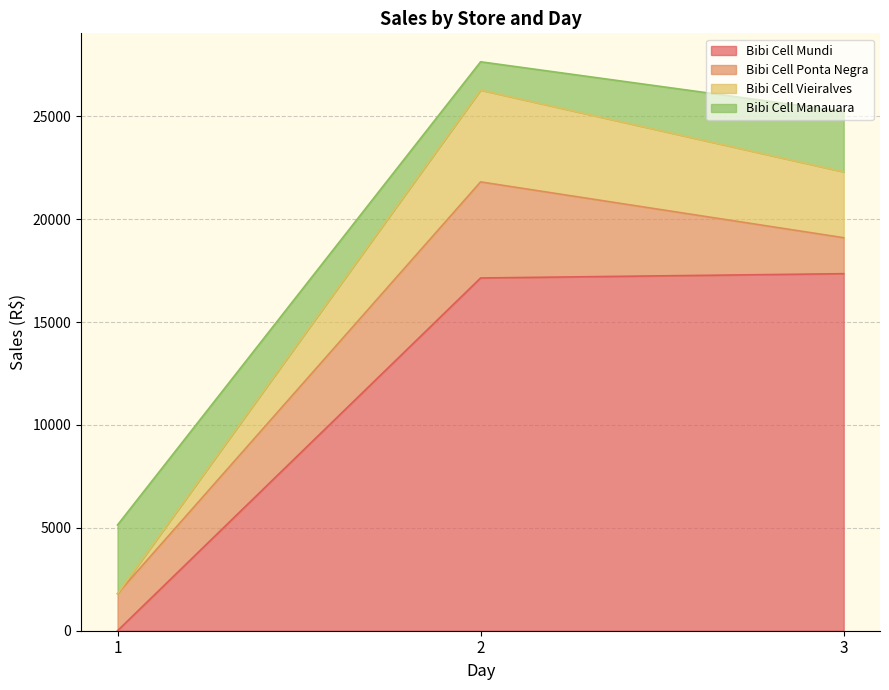

What is the total value across all series at 3?

25236.8